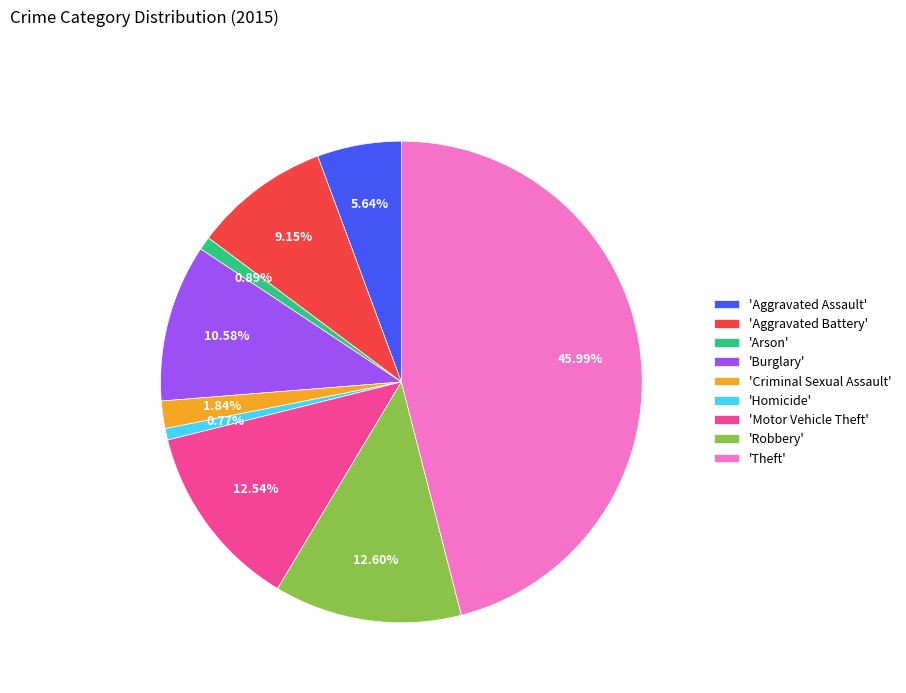

Do 'Aggravated Assault' and 'Arson' together represent more than half of the pie?

No